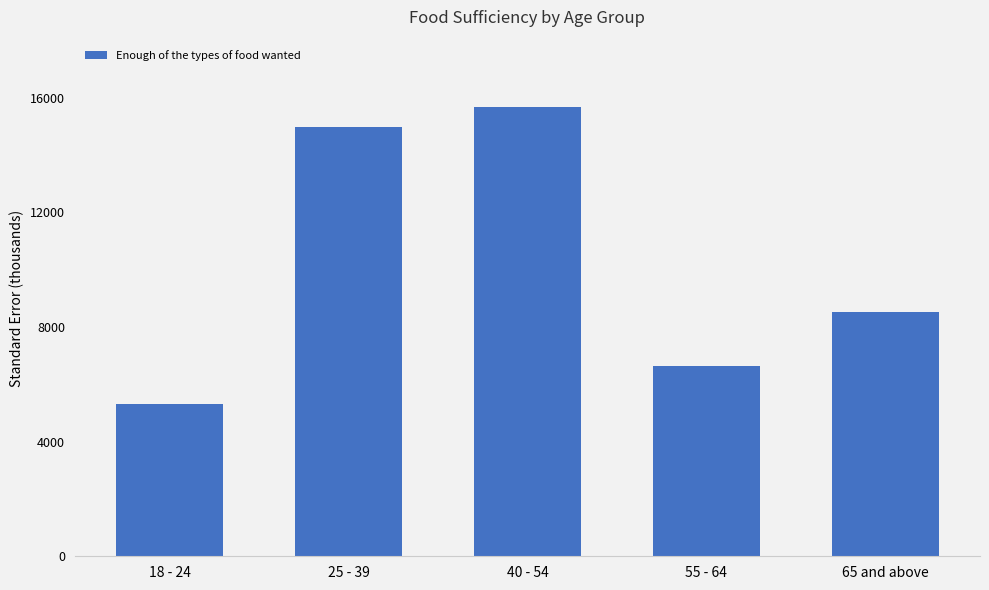

What is the label of the 2nd bar from the left?

25 - 39